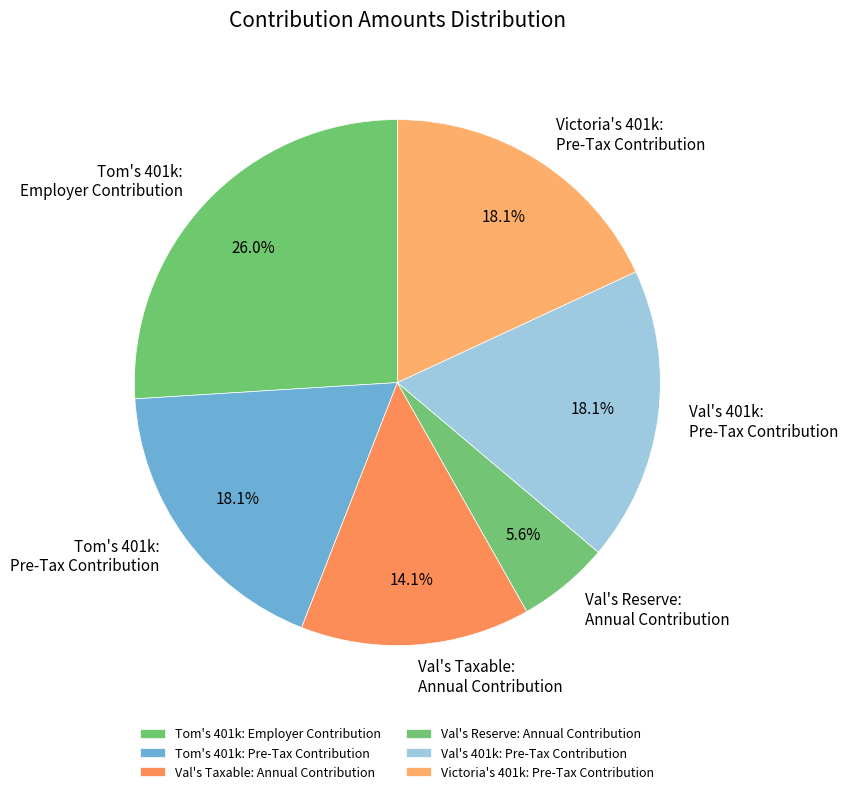

To the nearest percent, what is the difference between the largest and smallest slice percentages?

20%